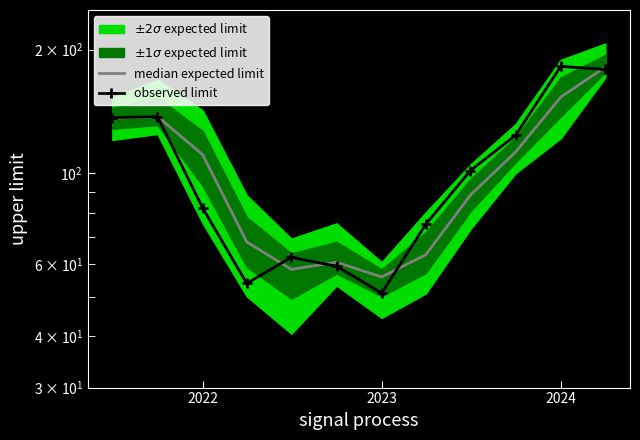

What is the sum of all median expected limit values?

1226.4